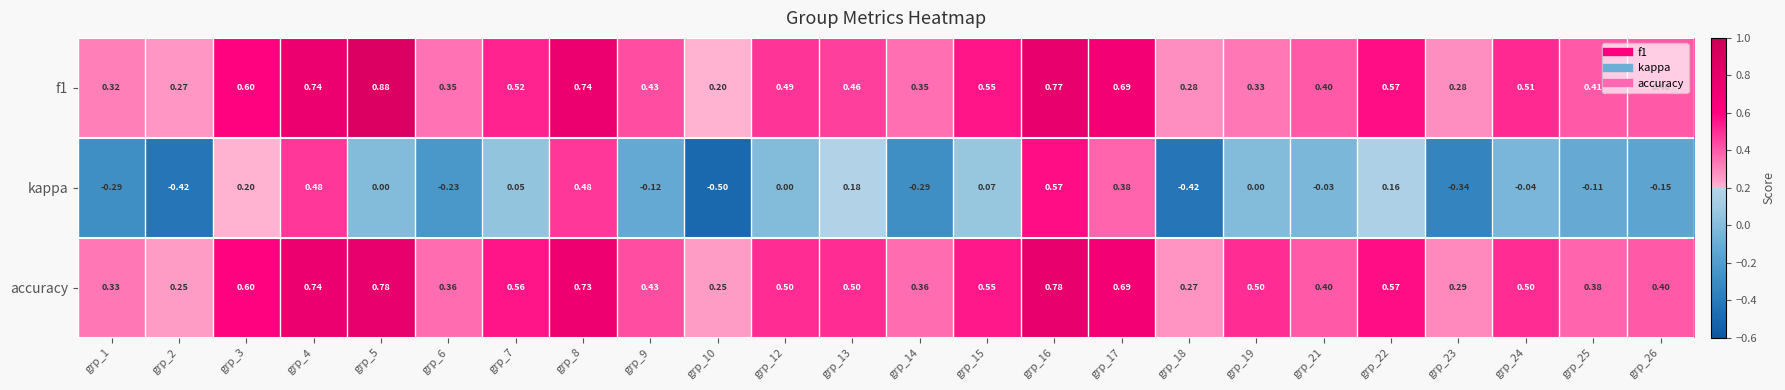

Which series changed the most between grp_10 and grp_12?

kappa